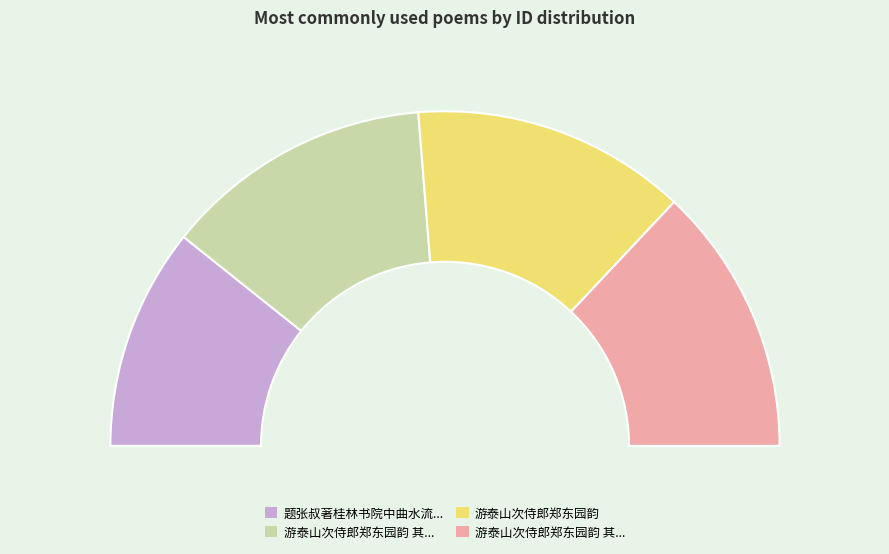

Is there a majority slice in this chart?

No